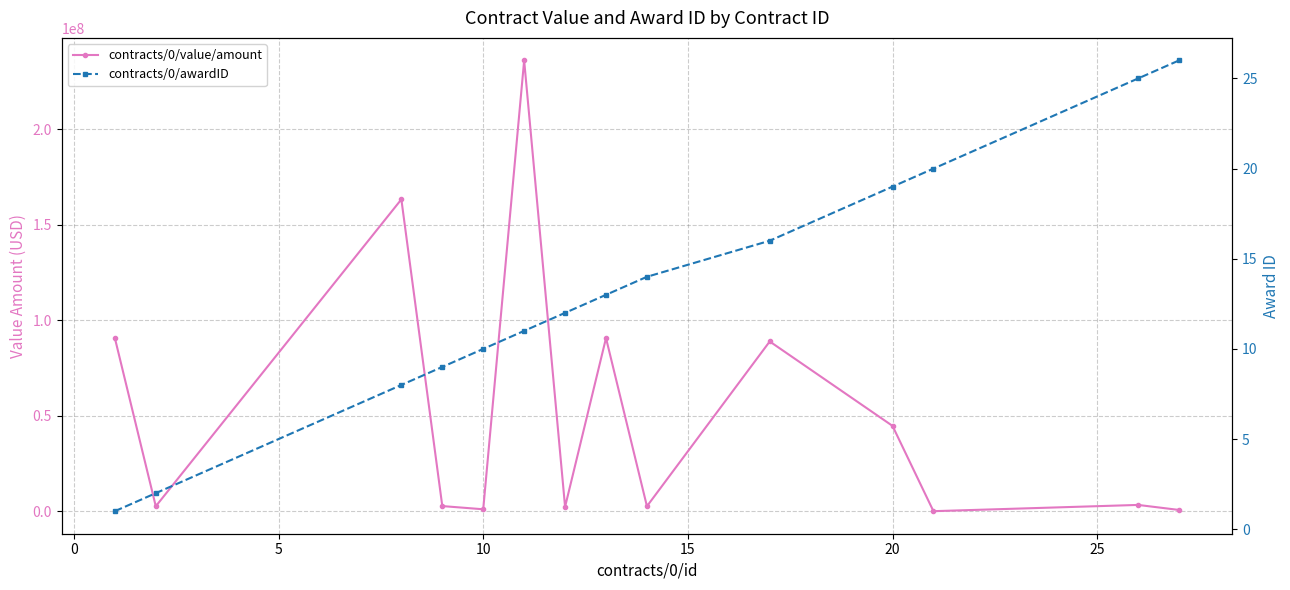

True or false: contracts/0/value/amount and contracts/0/awardID intersect in this chart.

True